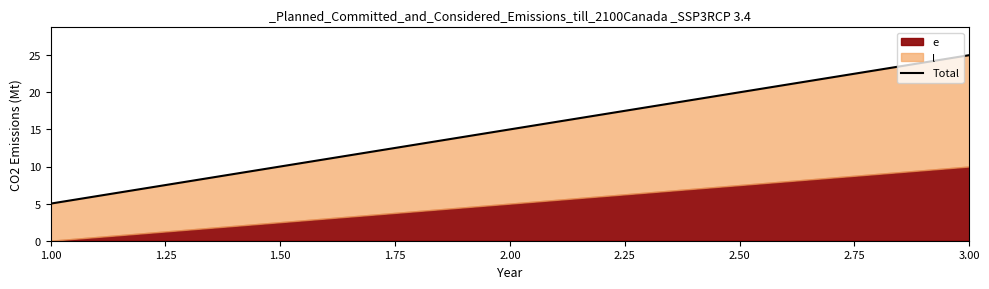

What is the greatest value displayed?

25